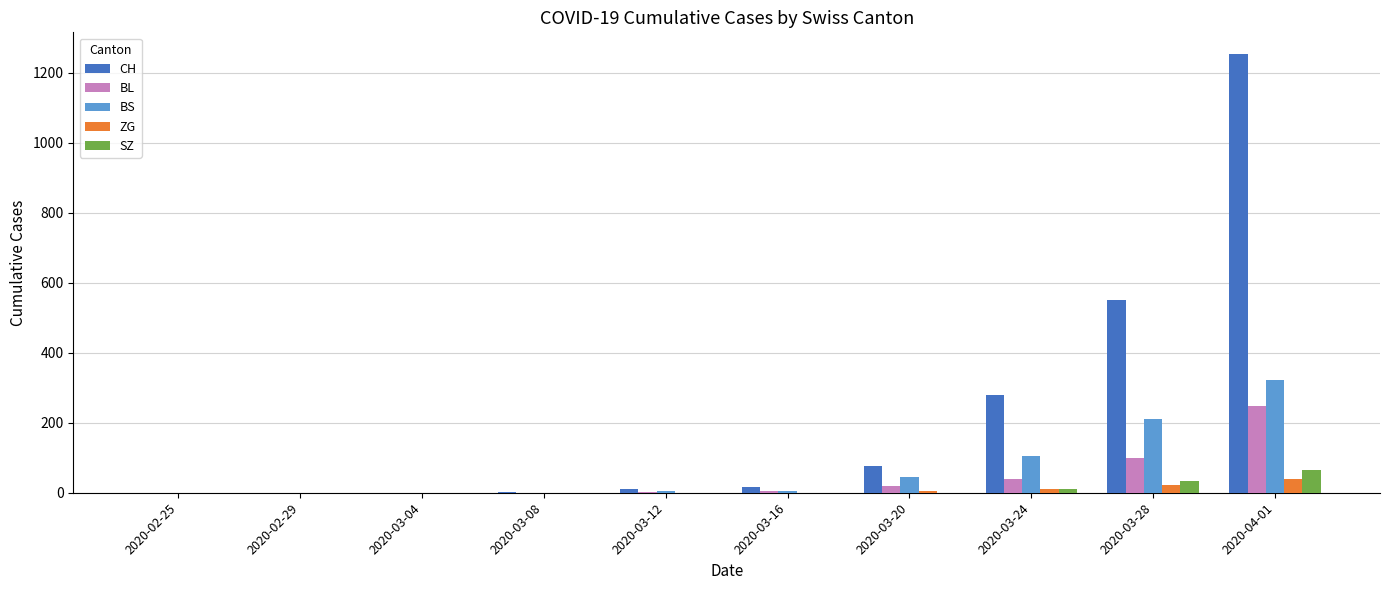

What is the maximum value shown in the chart?

1253